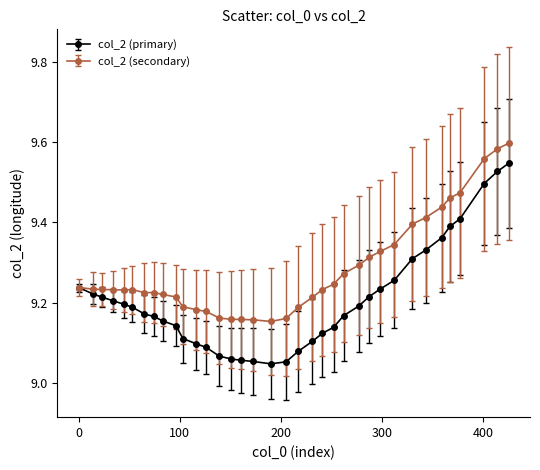

Which series has the largest range (max minus min)?

col_2 (primary)